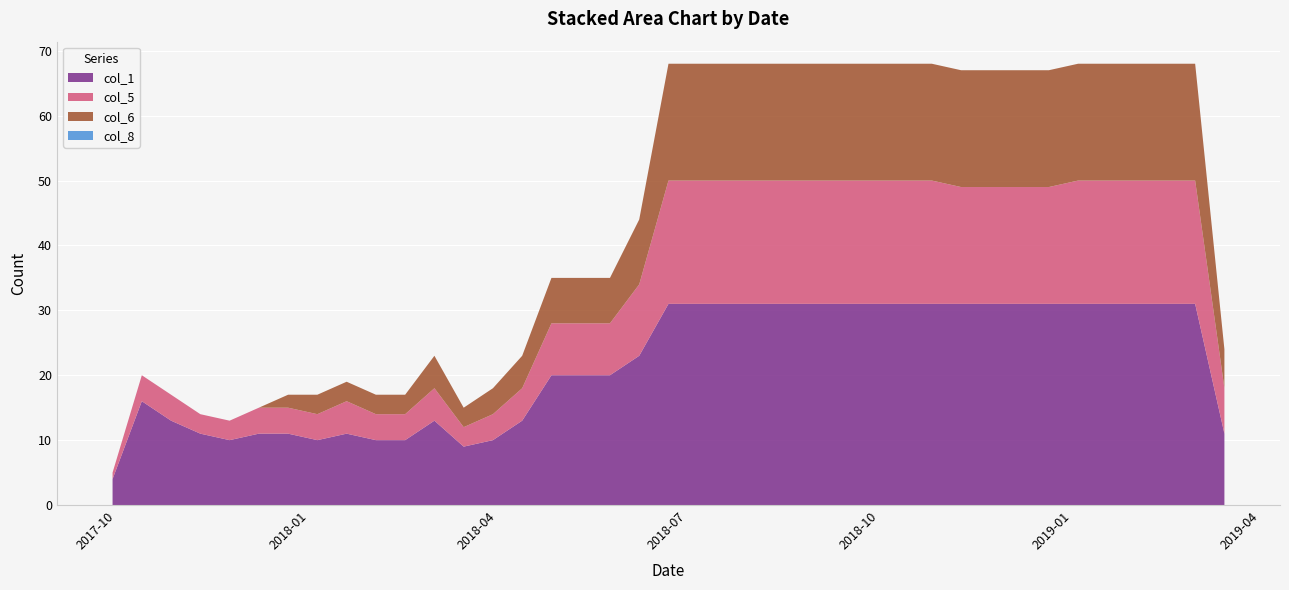

Reading left to right, list all the values displayed in this chart.

col_1: 2017-09-29=4	2017-10-13=16	2017-10-27=13	2017-11-10=11	2017-11-24=10	2017-12-08=11	2017-12-22=11	2018-01-05=10	2018-01-19=11	2018-02-02=10	2018-02-16=10	2018-03-02=13	2018-03-16=9	2018-03-30=10	2018-04-13=13	2018-04-27=20	2018-05-11=20	2018-05-25=20	2018-06-08=23	2018-06-22=31	2018-07-06=31	2018-07-20=31	2018-08-03=31	2018-08-17=31	2018-08-31=31	2018-09-14=31	2018-09-28=31	2018-10-12=31	2018-10-26=31	2018-11-09=31	2018-11-23=31	2018-12-07=31	2018-12-21=31	2019-01-04=31	2019-01-18=31	2019-02-01=31	2019-02-15=31	2019-03-01=31	2019-03-15=11
col_5: 2017-09-29=1	2017-10-13=4	2017-10-27=4	2017-11-10=3	2017-11-24=3	2017-12-08=4	2017-12-22=4	2018-01-05=4	2018-01-19=5	2018-02-02=4	2018-02-16=4	2018-03-02=5	2018-03-16=3	2018-03-30=4	2018-04-13=5	2018-04-27=8	2018-05-11=8	2018-05-25=8	2018-06-08=11	2018-06-22=19	2018-07-06=19	2018-07-20=19	2018-08-03=19	2018-08-17=19	2018-08-31=19	2018-09-14=19	2018-09-28=19	2018-10-12=19	2018-10-26=19	2018-11-09=18	2018-11-23=18	2018-12-07=18	2018-12-21=18	2019-01-04=19	2019-01-18=19	2019-02-01=19	2019-02-15=19	2019-03-01=19	2019-03-15=7
col_6: 2017-09-29=0	2017-10-13=0	2017-10-27=0	2017-11-10=0	2017-11-24=0	2017-12-08=0	2017-12-22=2	2018-01-05=3	2018-01-19=3	2018-02-02=3	2018-02-16=3	2018-03-02=5	2018-03-16=3	2018-03-30=4	2018-04-13=5	2018-04-27=7	2018-05-11=7	2018-05-25=7	2018-06-08=10	2018-06-22=18	2018-07-06=18	2018-07-20=18	2018-08-03=18	2018-08-17=18	2018-08-31=18	2018-09-14=18	2018-09-28=18	2018-10-12=18	2018-10-26=18	2018-11-09=18	2018-11-23=18	2018-12-07=18	2018-12-21=18	2019-01-04=18	2019-01-18=18	2019-02-01=18	2019-02-15=18	2019-03-01=18	2019-03-15=6
col_8: 2017-09-29=0	2017-10-13=0	2017-10-27=0	2017-11-10=0	2017-11-24=0	2017-12-08=0	2017-12-22=0	2018-01-05=0	2018-01-19=0	2018-02-02=0	2018-02-16=0	2018-03-02=0	2018-03-16=0	2018-03-30=0	2018-04-13=0	2018-04-27=0	2018-05-11=0	2018-05-25=0	2018-06-08=0	2018-06-22=0	2018-07-06=0	2018-07-20=0	2018-08-03=0	2018-08-17=0	2018-08-31=0	2018-09-14=0	2018-09-28=0	2018-10-12=0	2018-10-26=0	2018-11-09=0	2018-11-23=0	2018-12-07=0	2018-12-21=0	2019-01-04=0	2019-01-18=0	2019-02-01=0	2019-02-15=0	2019-03-01=0	2019-03-15=0